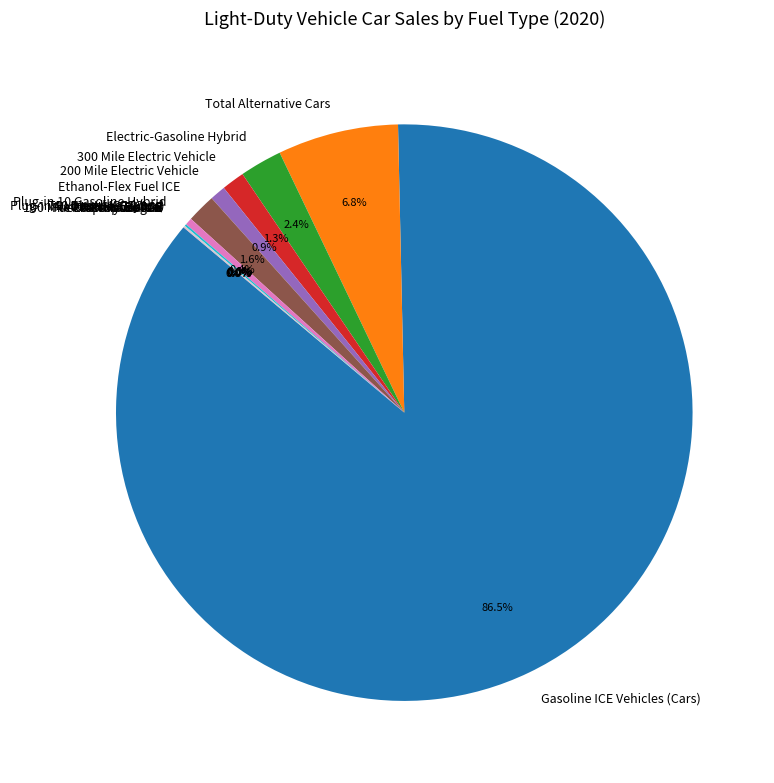

To the nearest percent, what percentage of the pie is Electric-Gasoline Hybrid?

2%